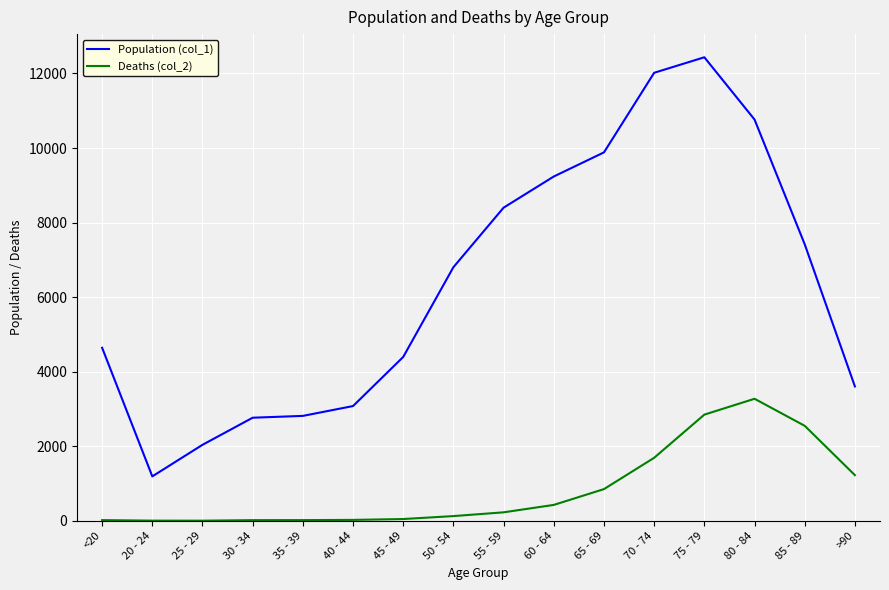

True or false: Deaths (col_2) and Population (col_1) intersect in this chart.

False